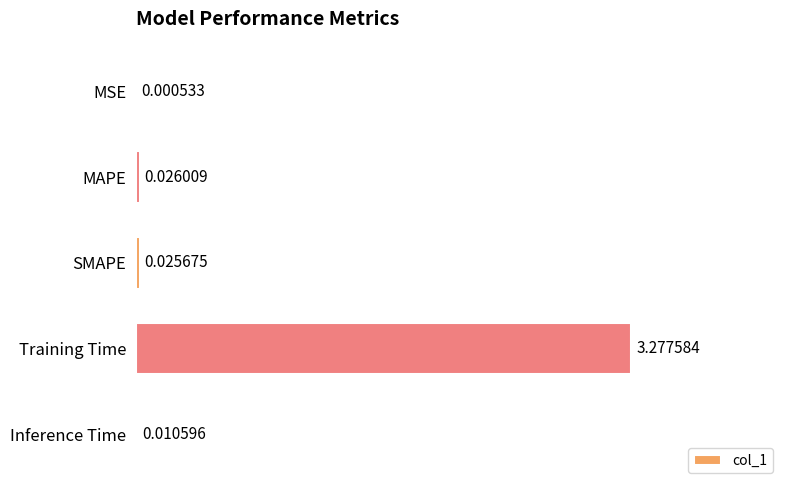

Which has a higher value, SMAPE or Inference Time?

SMAPE